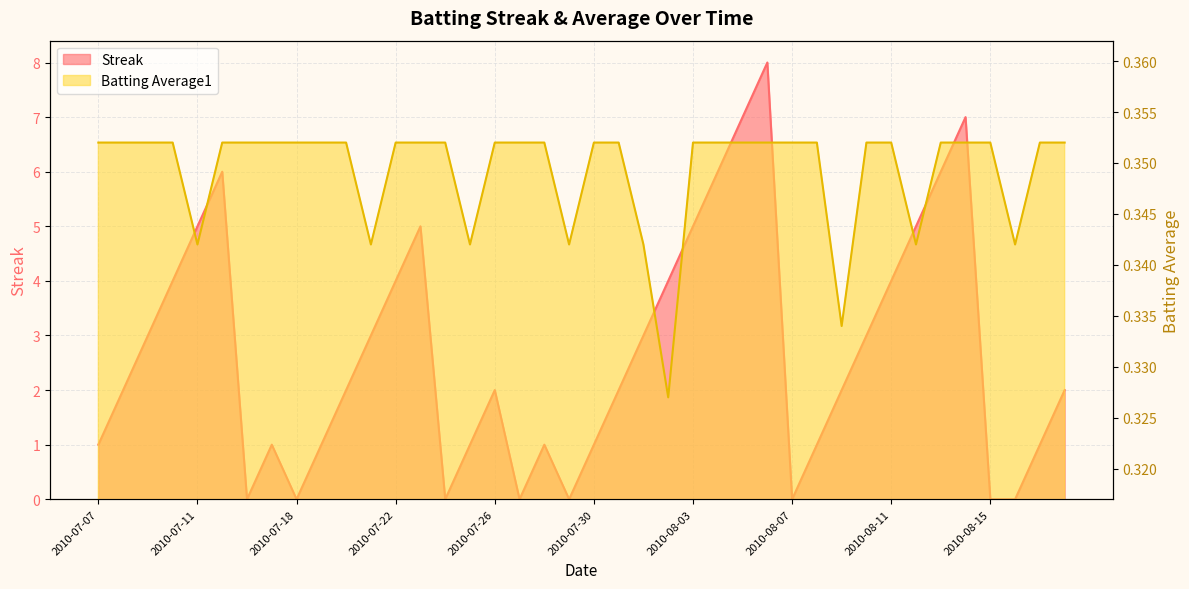

Where does the Streak series first go above 2?

2010-07-09